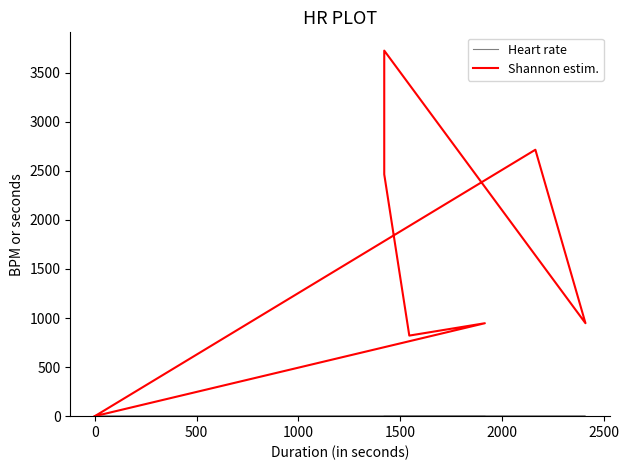

True or false: Heart rate and Shannon estim. intersect in this chart.

False